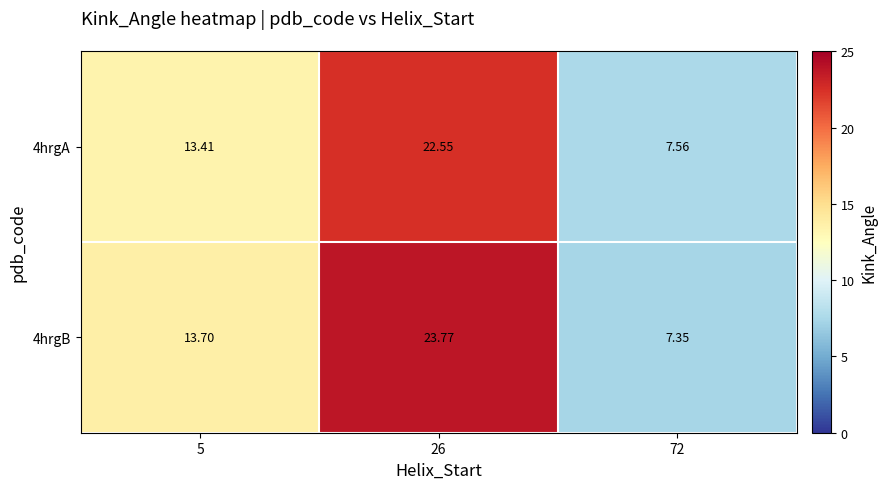

Which series has the widest spread of values?

4hrgB